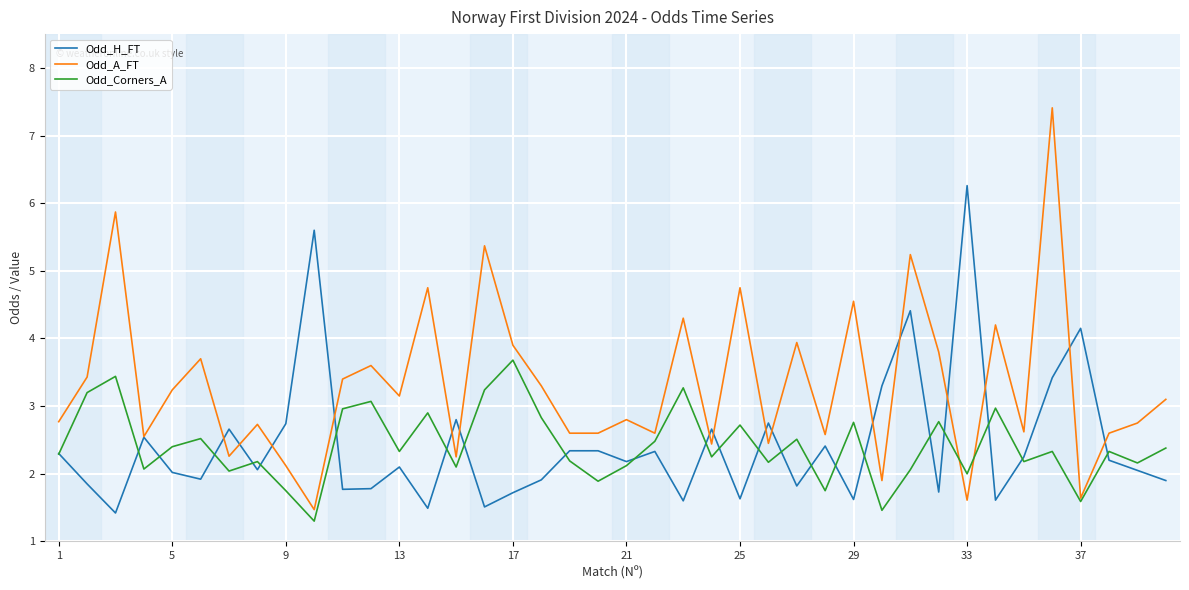

What is the minimum value for Odd_Corners_A?

1.3